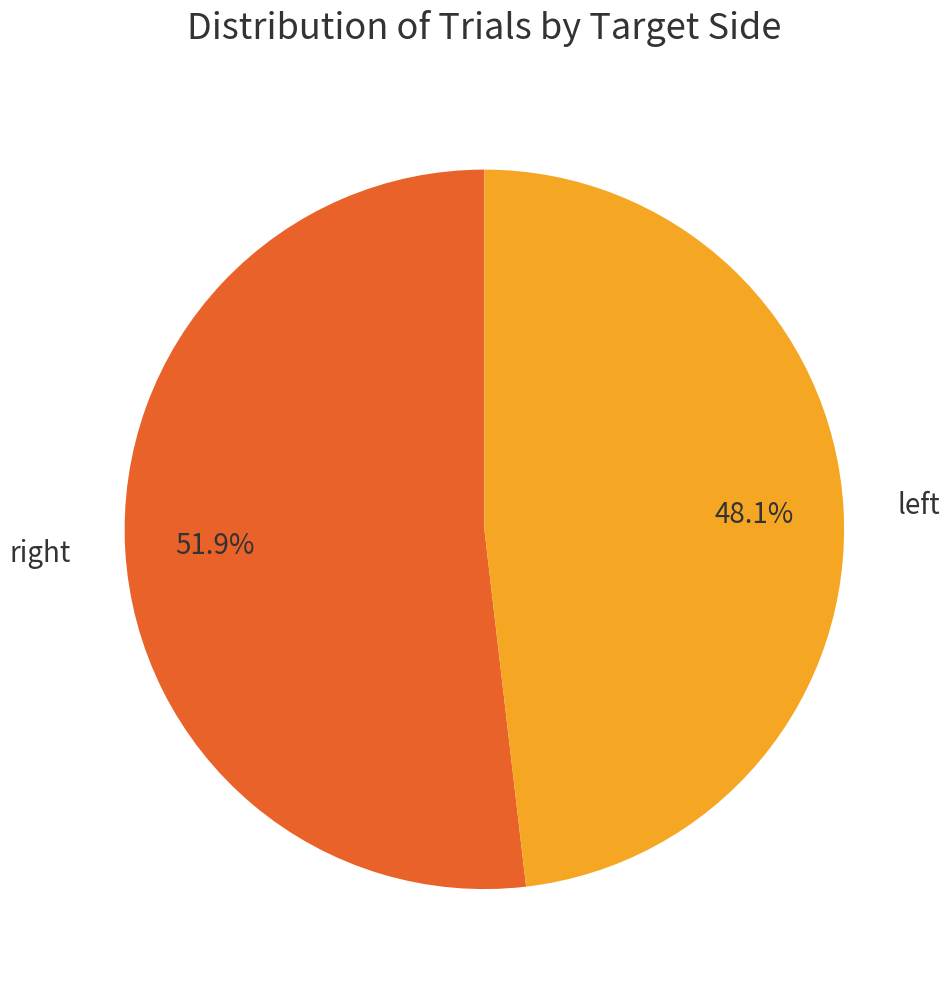

Which slice is the largest?

right